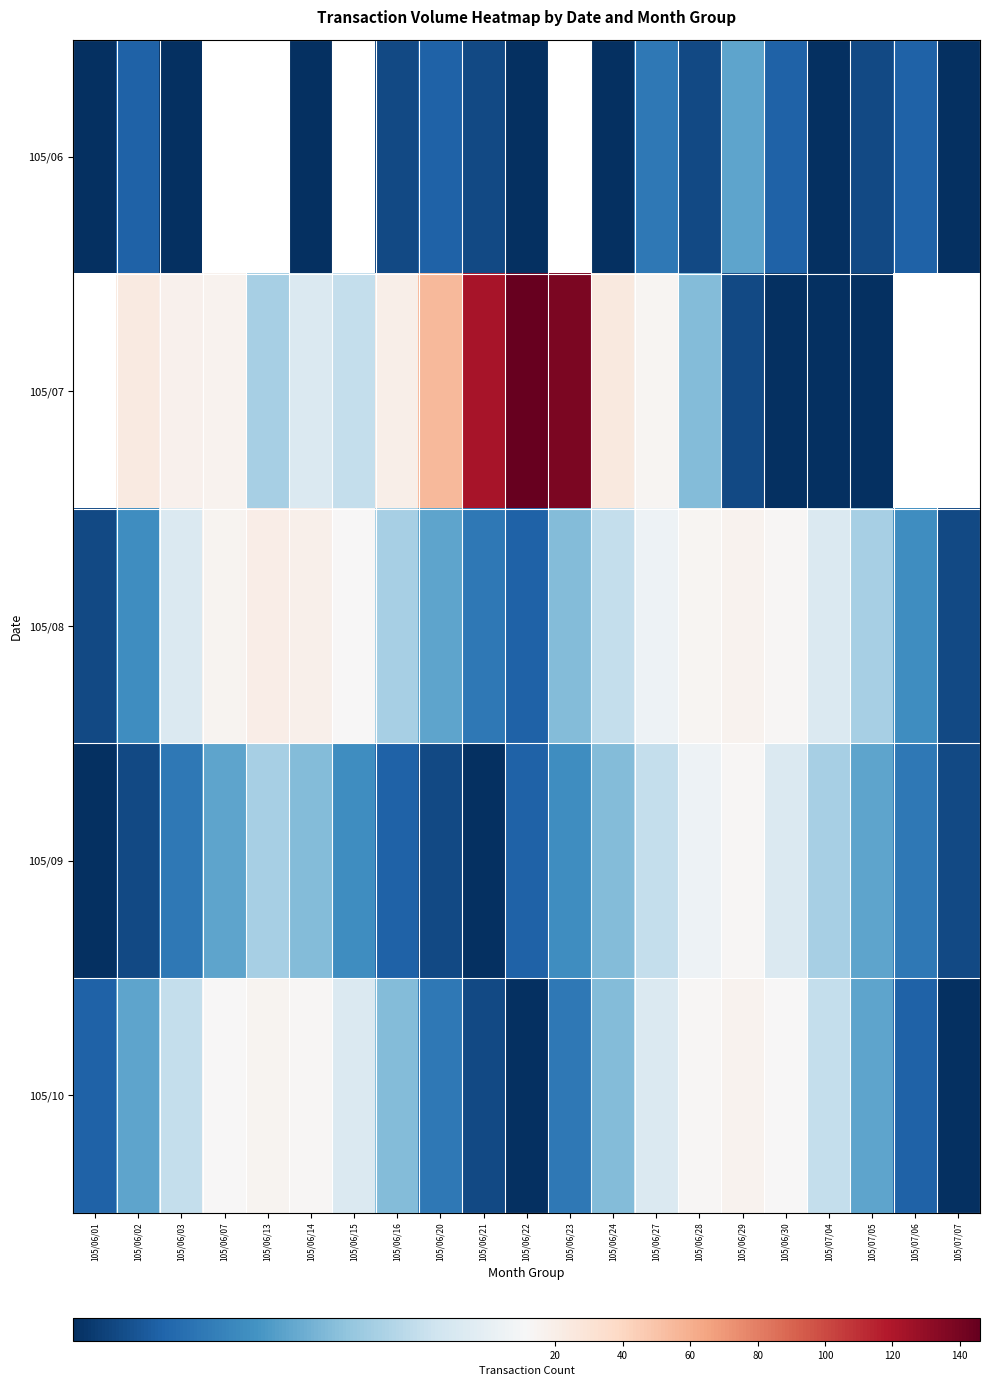

At how many categories does at least one series exceed 95?

3